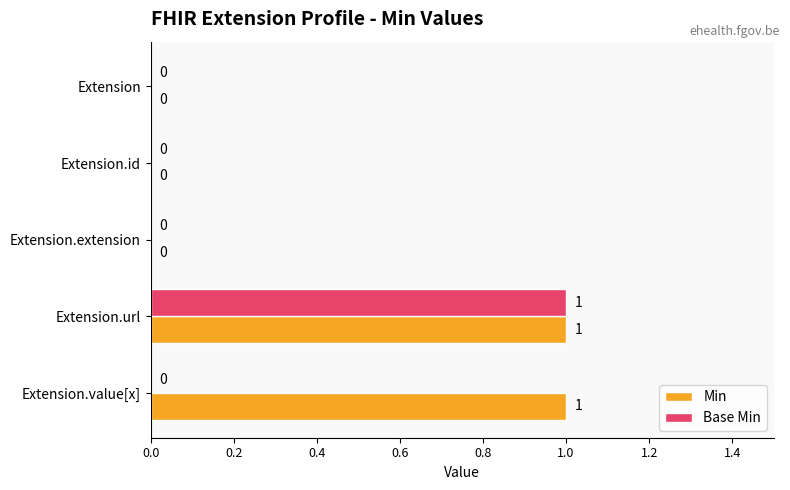

What is the greatest value displayed?

1